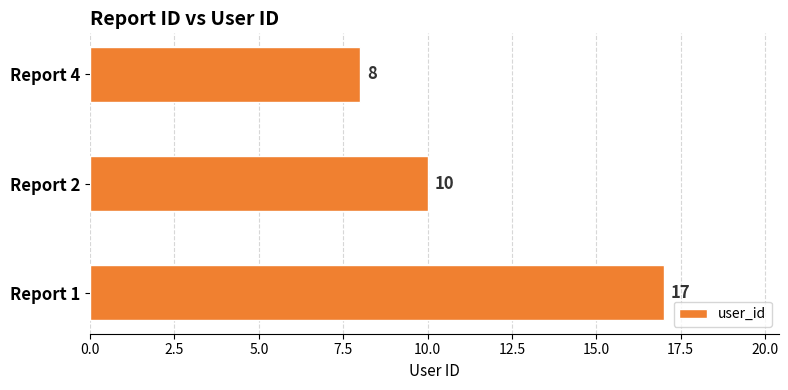

Rank the categories by value from highest to lowest.

Report 1, Report 2, Report 4